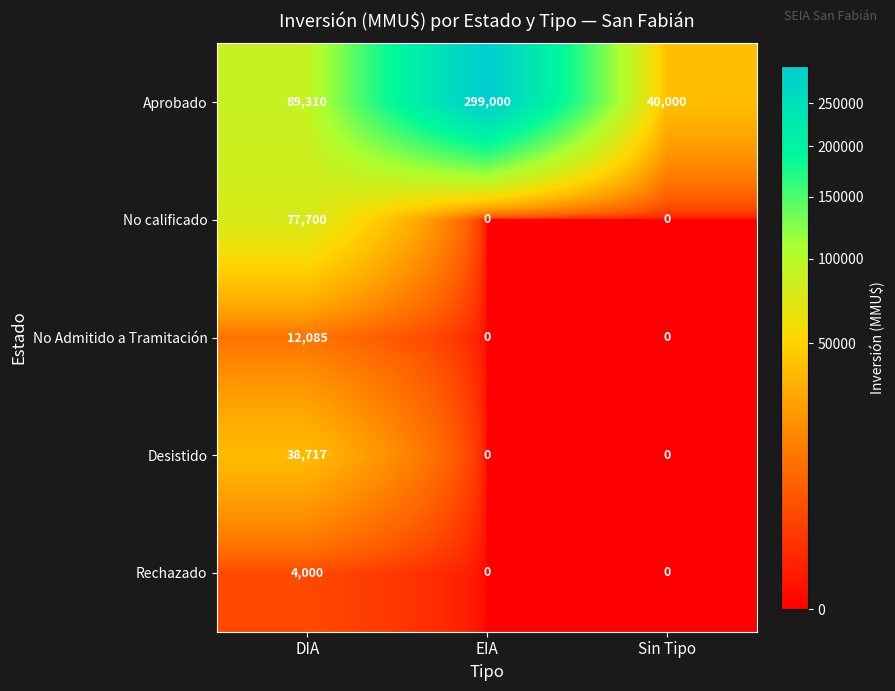

Where is Aprobado nearest to the value 169500?

DIA